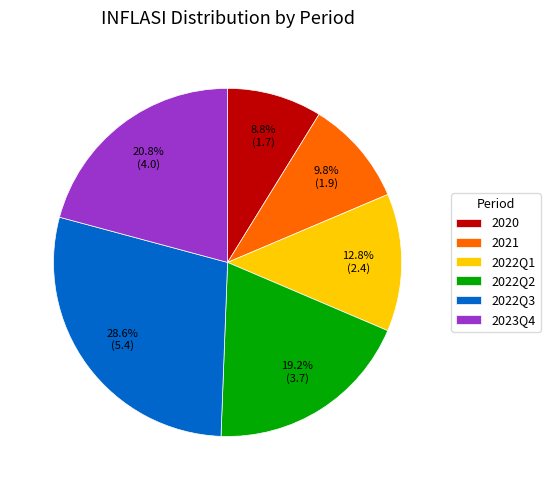

Which has a higher value, 2022Q2 or 2021?

2022Q2